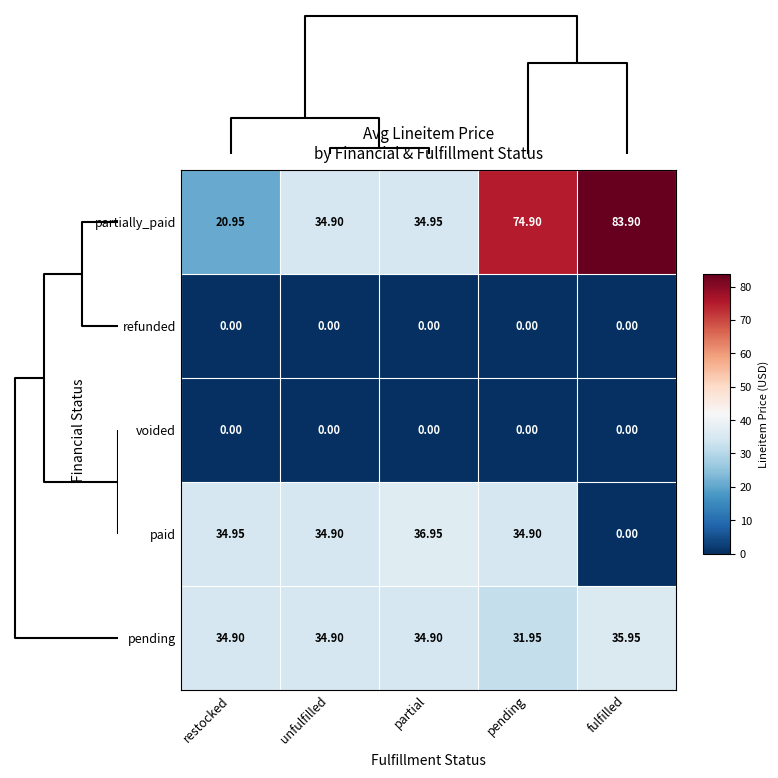

How many categories are shown in the chart?

5